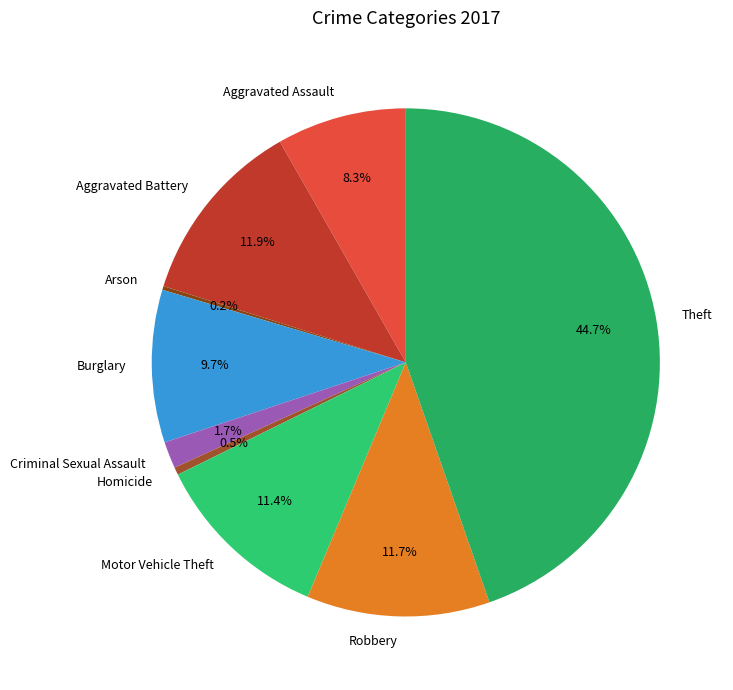

What is the ratio of the value at Aggravated Battery to the value at Homicide?

24.5